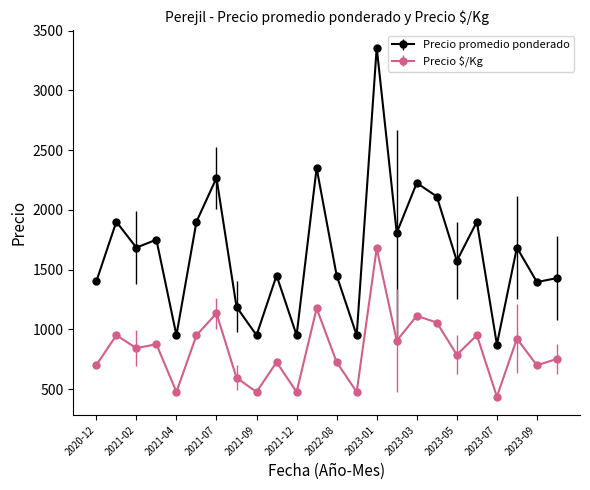

True or false: Precio promedio ponderado has more than 0 points higher than both neighbors.

True